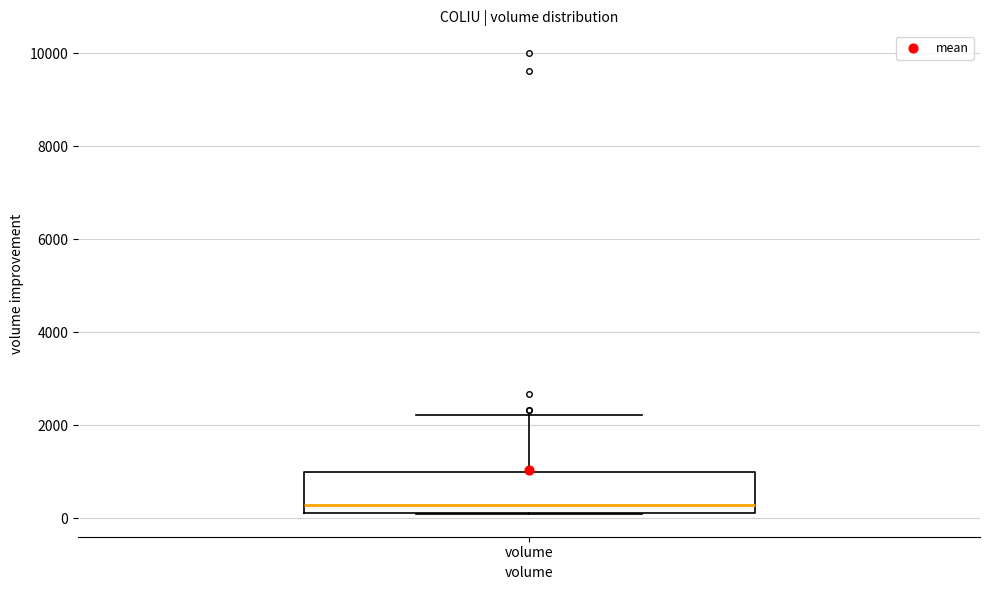

Where does the upper whisker of the box for volume end on the y-axis? The values are not printed on the chart, so give them approximately, as read against the axis.

2200